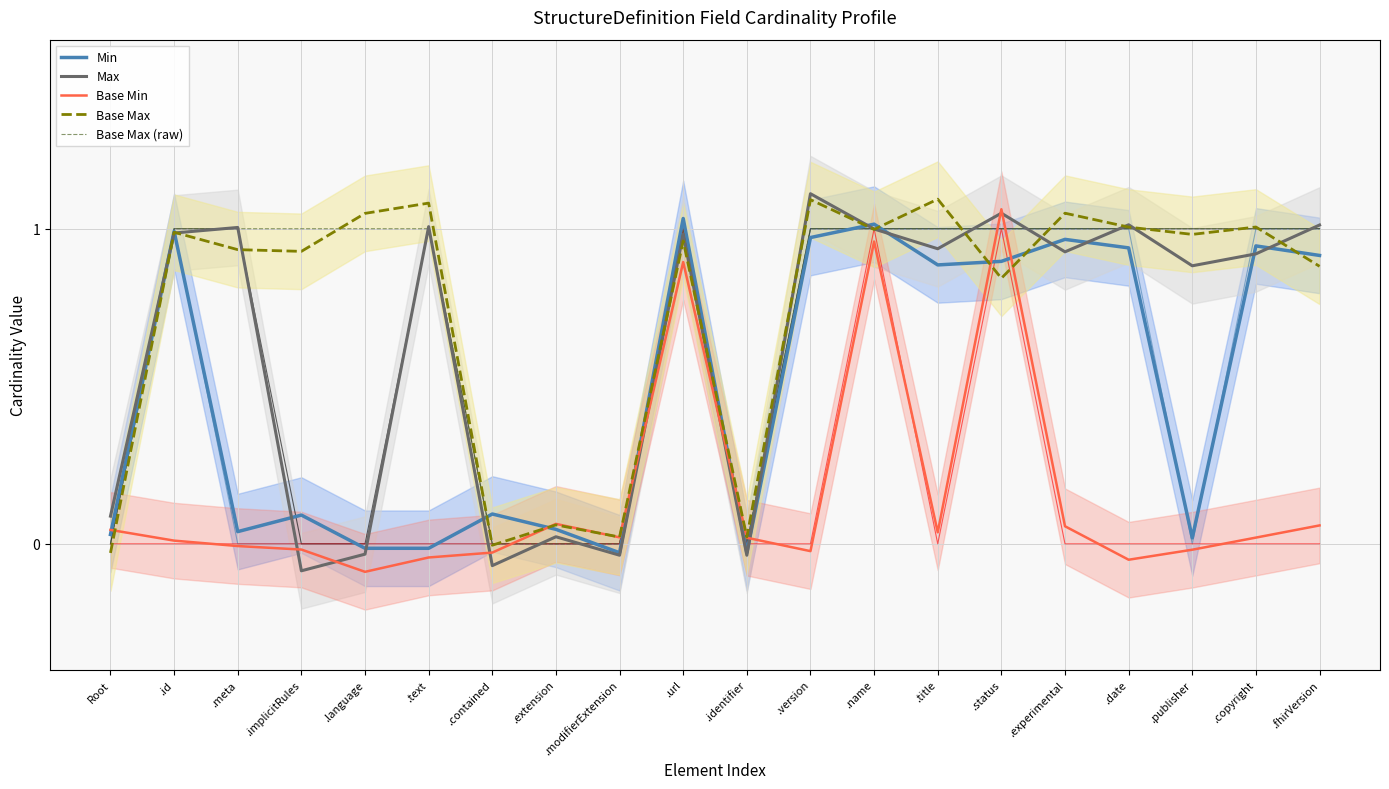

Is the value of Max at .language greater than the value of Base Max at .text?

No